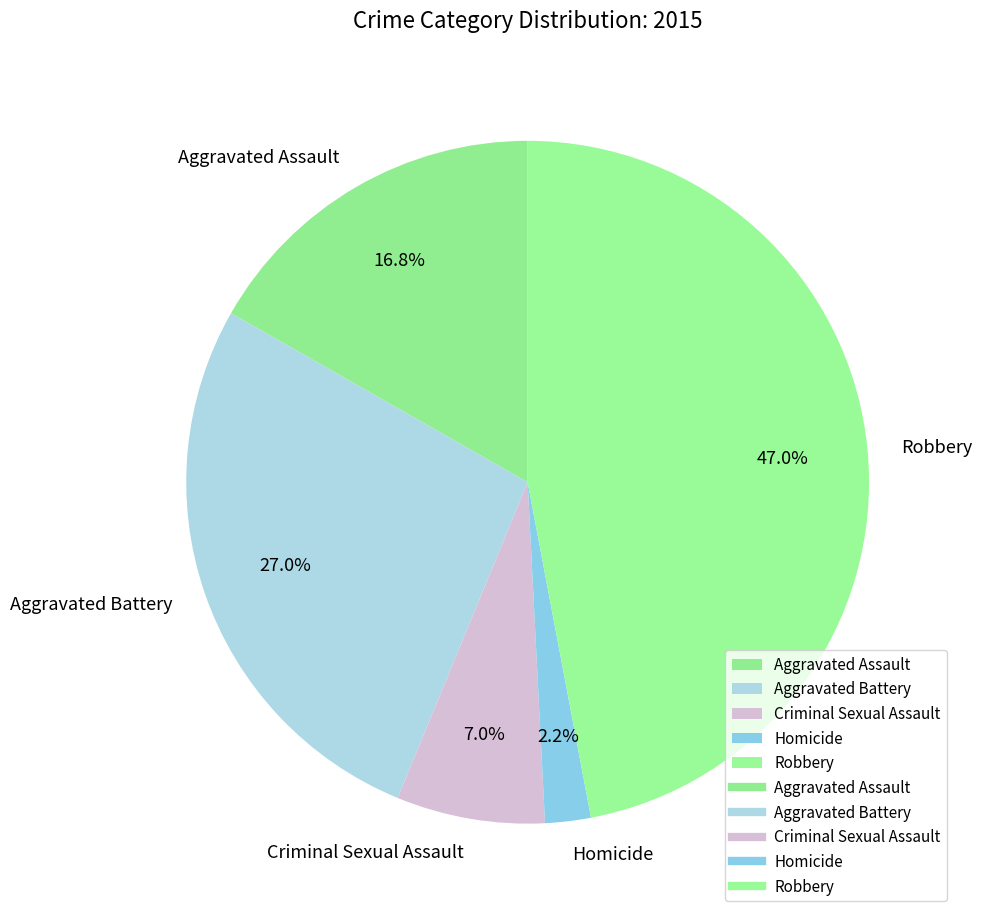

Which has a higher value, Aggravated Battery or Aggravated Assault?

Aggravated Battery